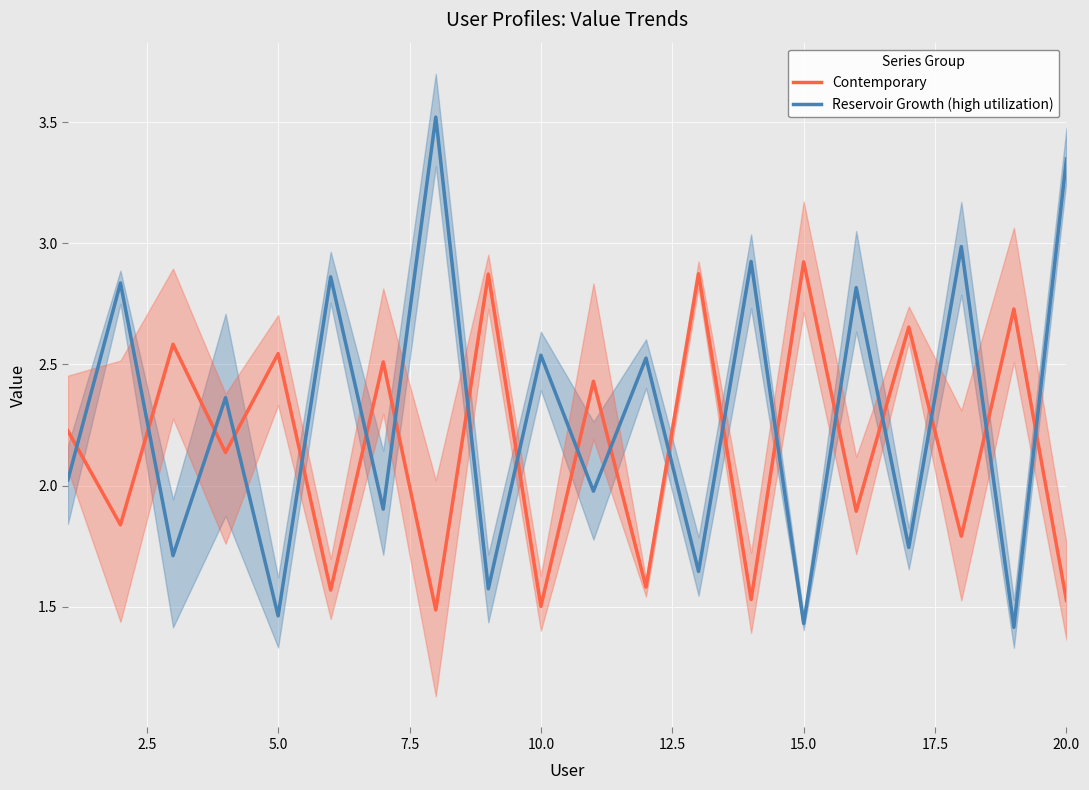

Is the value of Contemporary at 0.0 greater than the value of Reservoir Growth (high utilization) at 2.5?

No